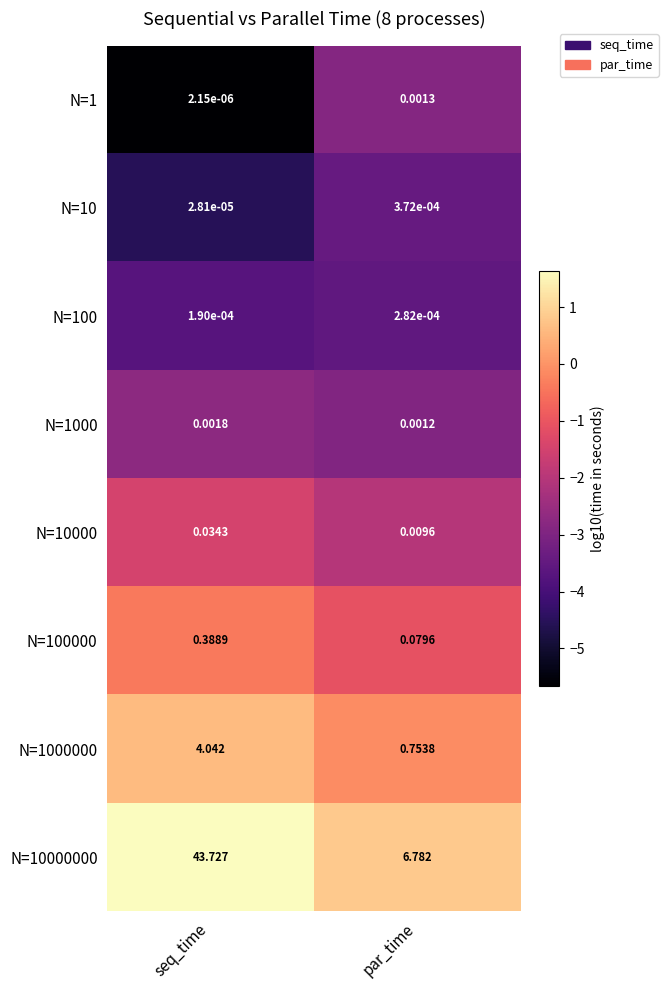

Which category has the lowest value across all series?

seq_time